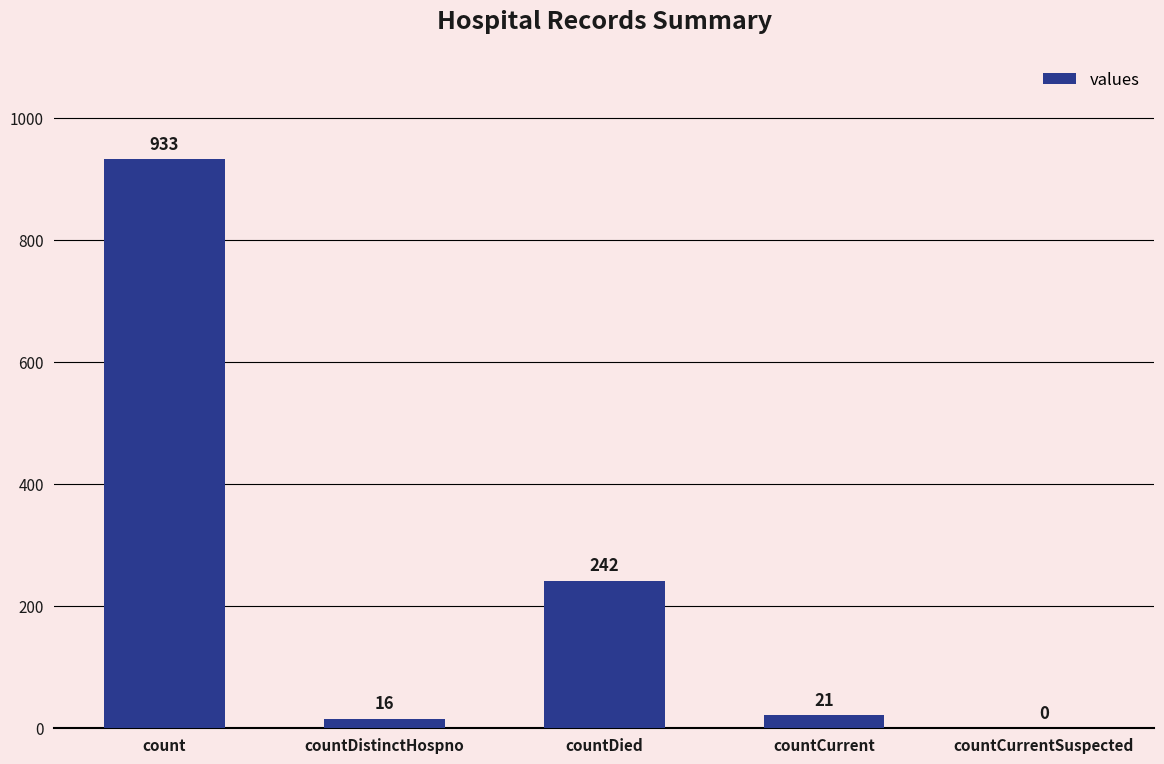

Reading left to right, transcribe all the data shown in this chart.

933	16	242	21	0